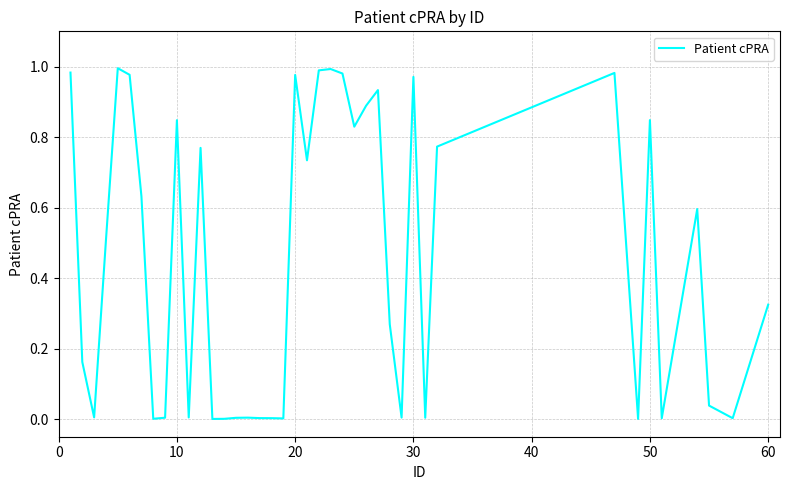

Does the chart display data point markers on the line(s)?

No